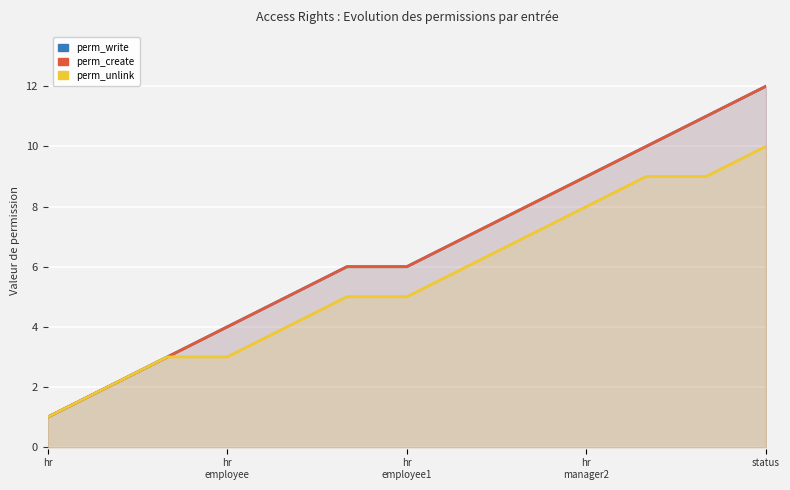

At which label does perm_create reach its minimum?

hr